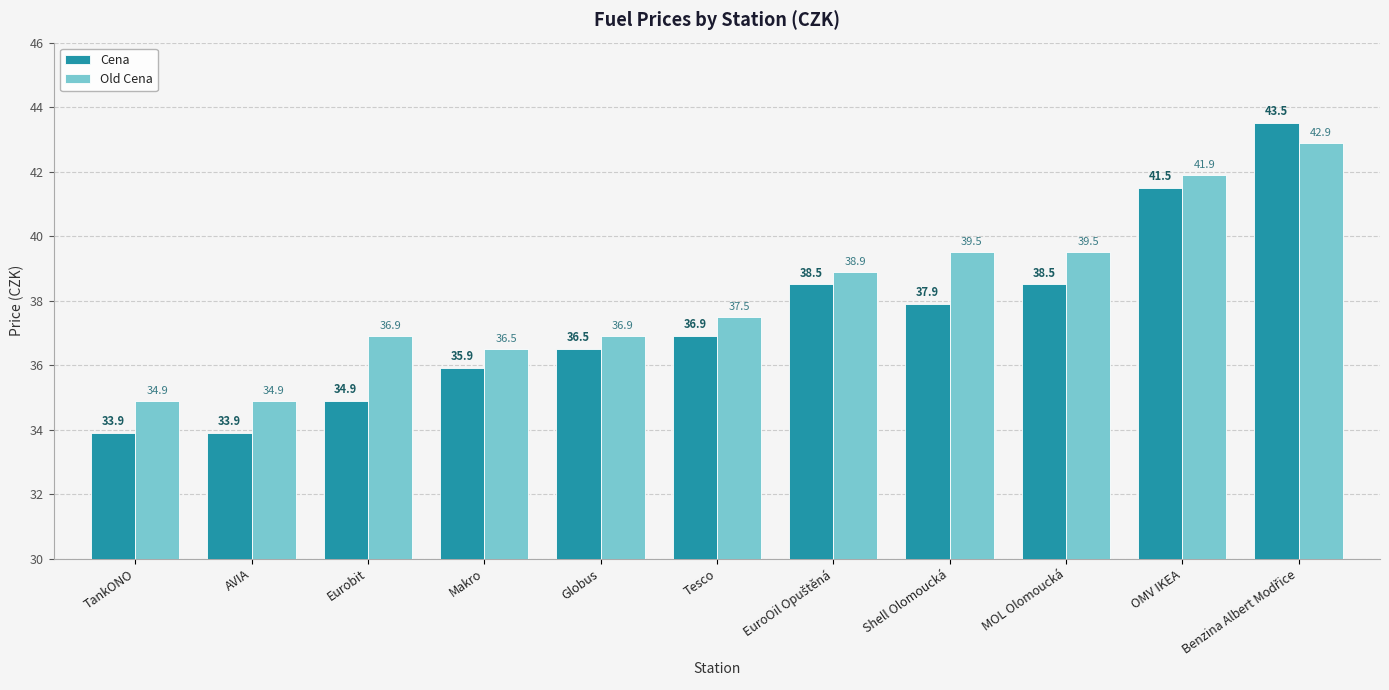

At MOL Olomoucká, list the series in order from smallest to largest.

Cena, Old Cena